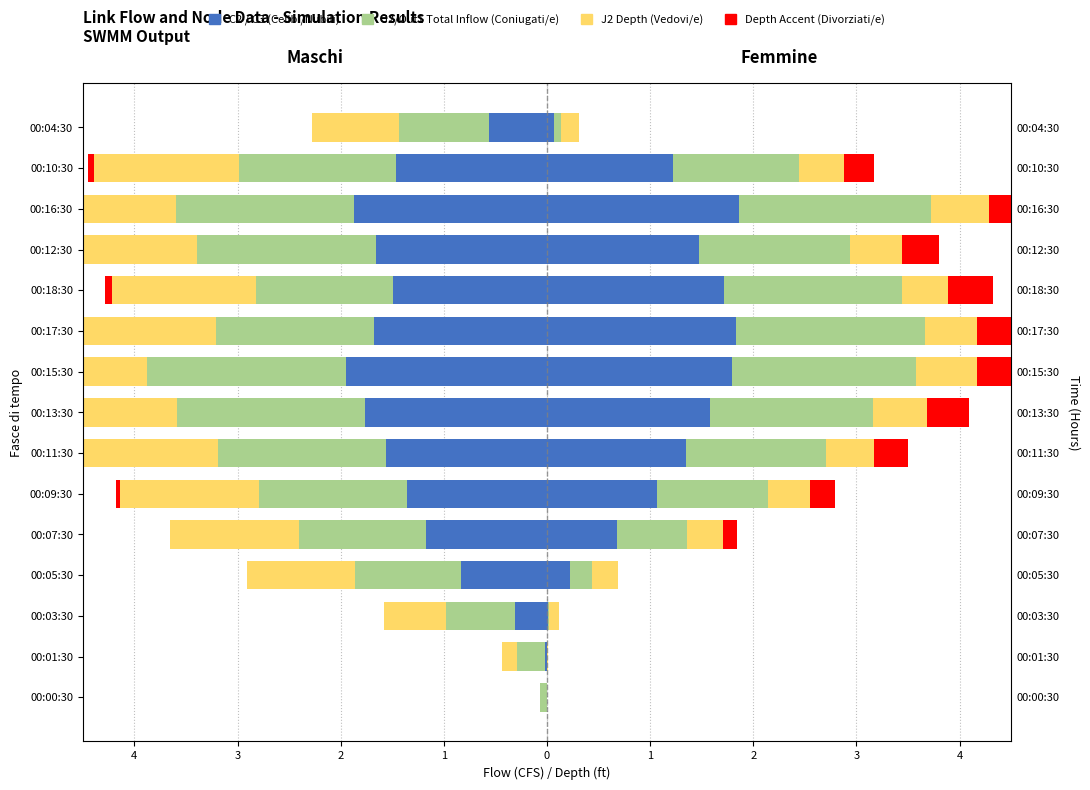

Read the C2 value at 00:15:30.

-1.9